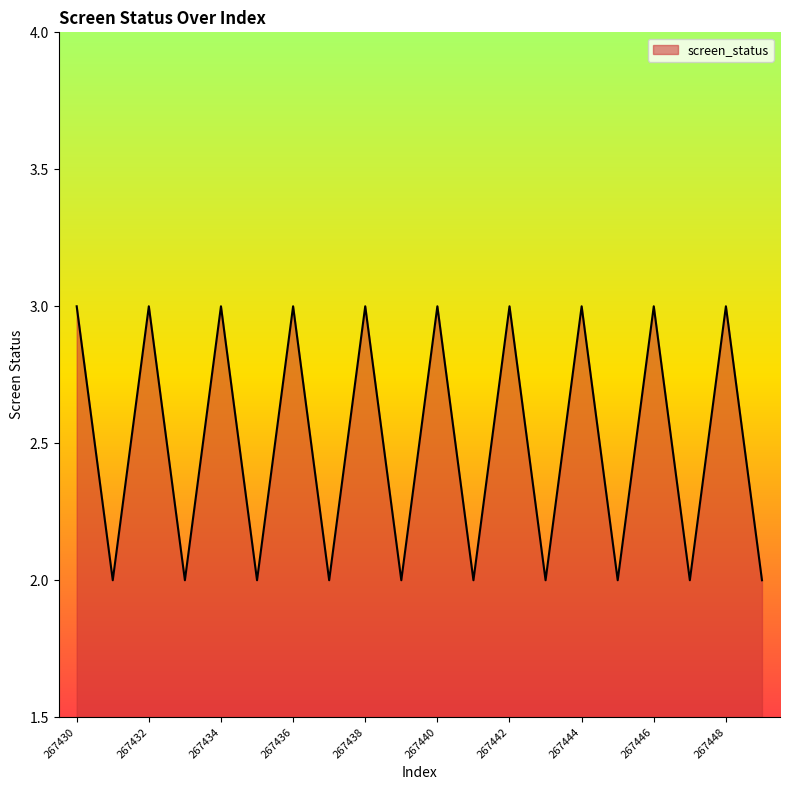

What is the smallest value displayed?

2